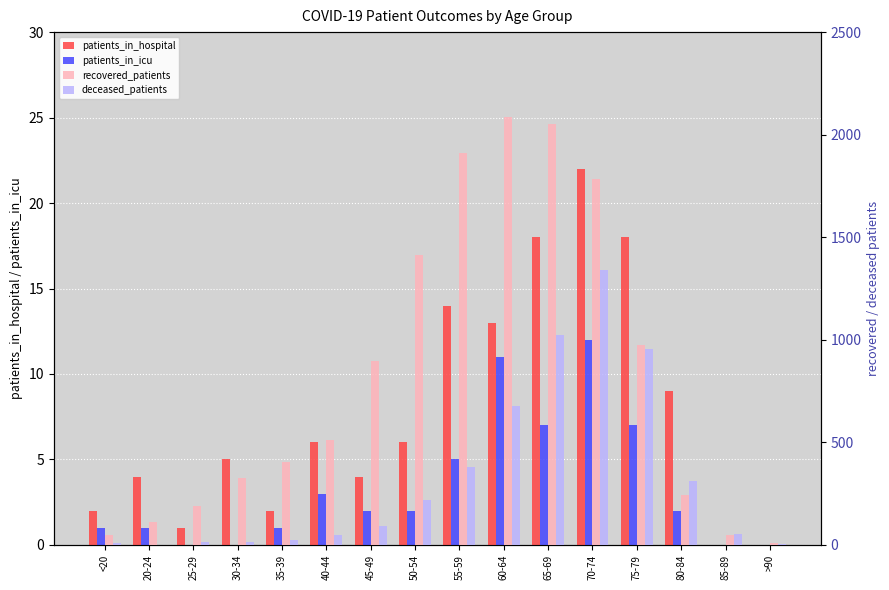

Rank the series at 75-79 from lowest to highest value.

patients_in_icu, patients_in_hospital, deceased_patients, recovered_patients